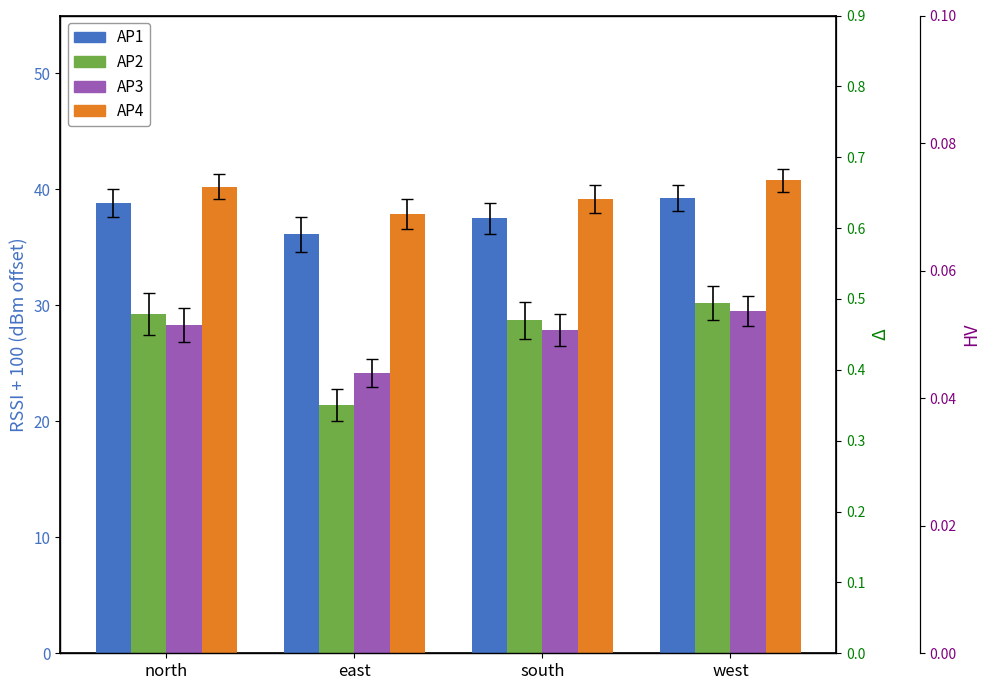

True or false: AP2 has a value of 28.7 at south.

True